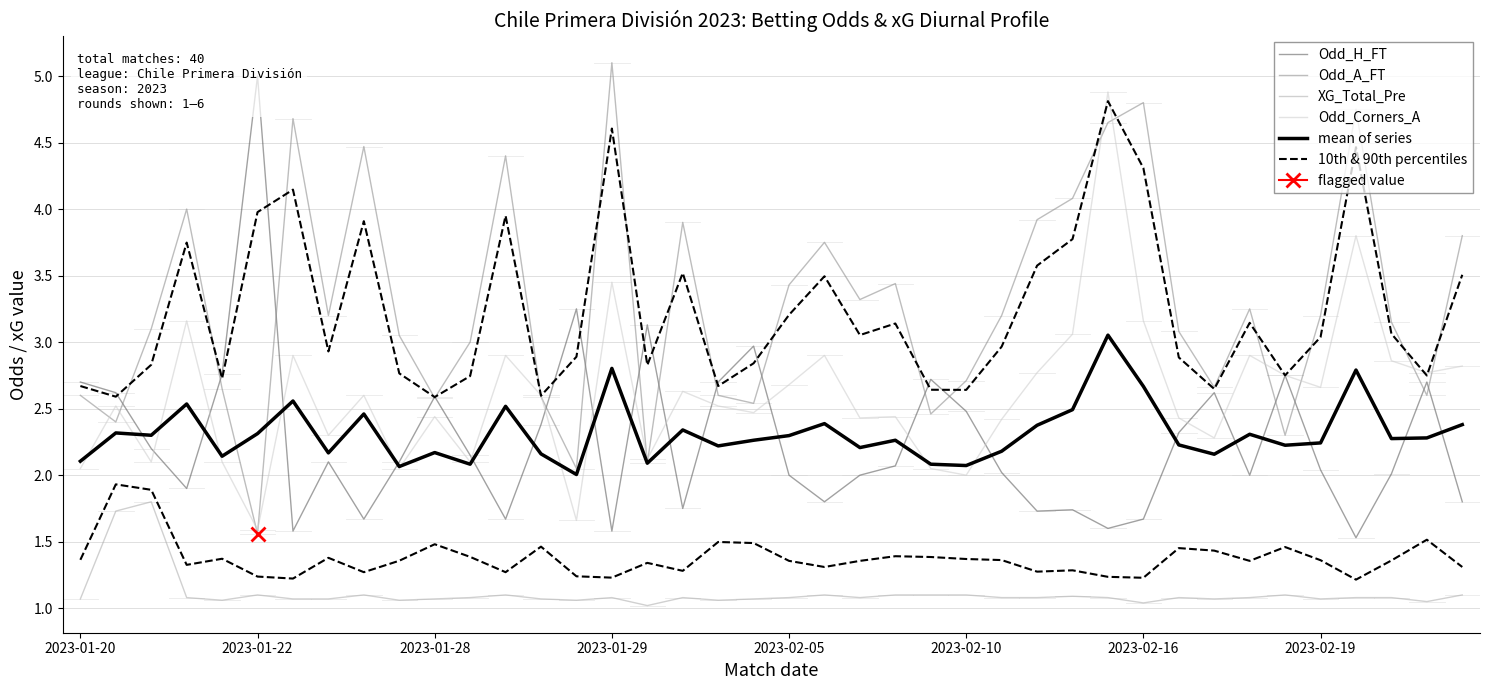

What is the value of the mean of series point at the 22nd from the left?

2.4